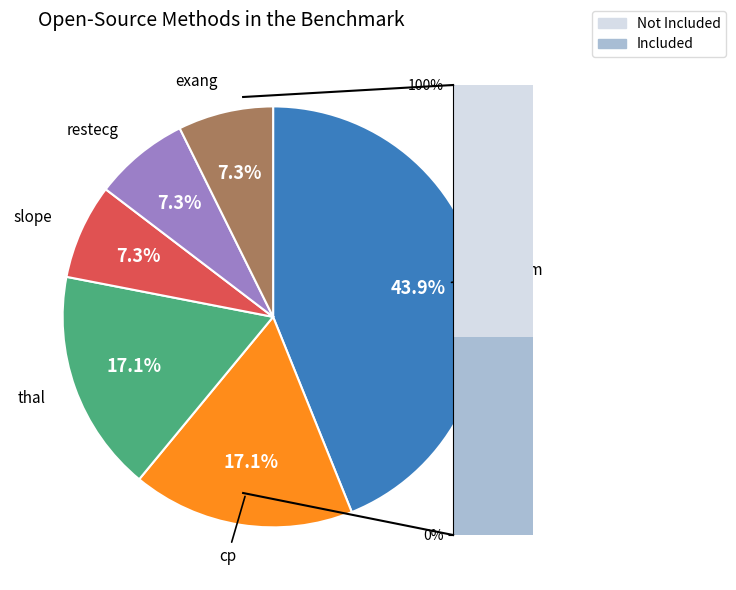

What portion of the pie excludes cp?

82.9%